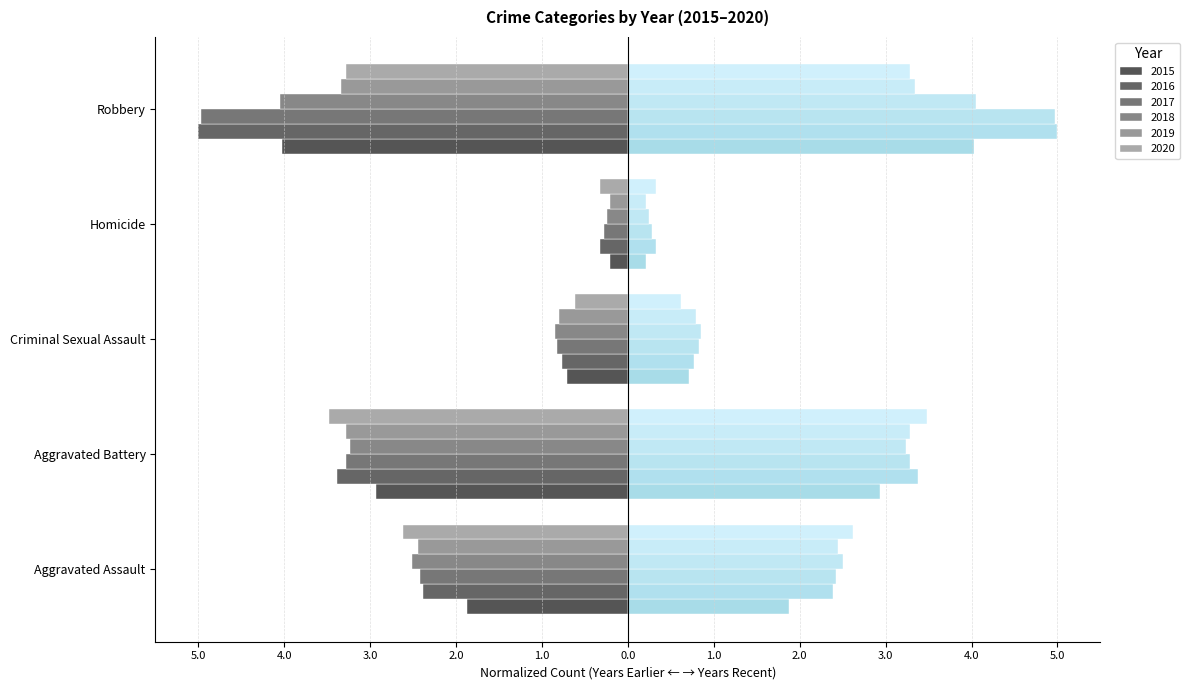

Count the number of data series in this chart.

6